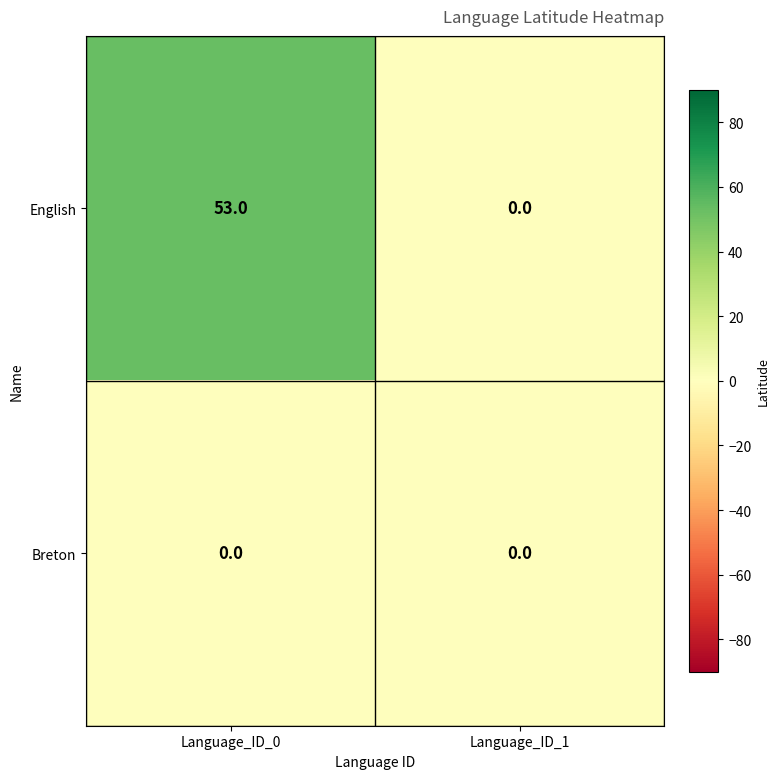

What is the total value across all series at Language_ID_0?

53